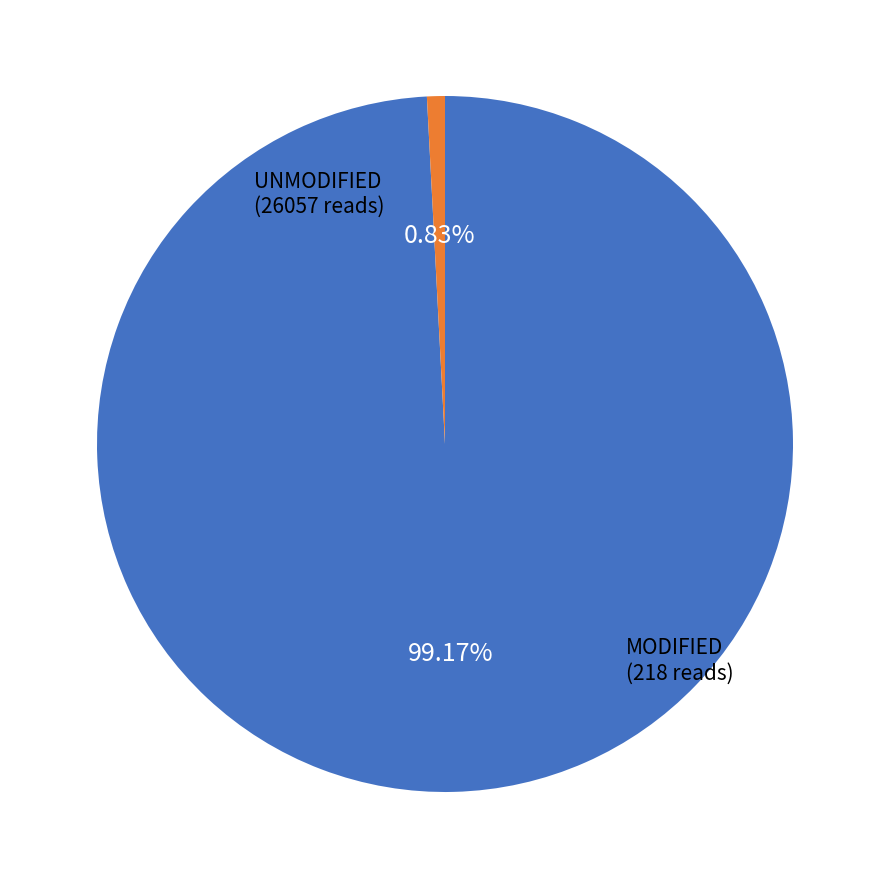

Does any single category account for the majority?

Yes